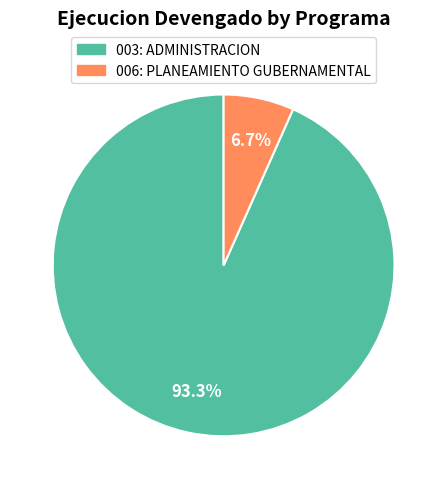

How many slices are in this pie chart?

2